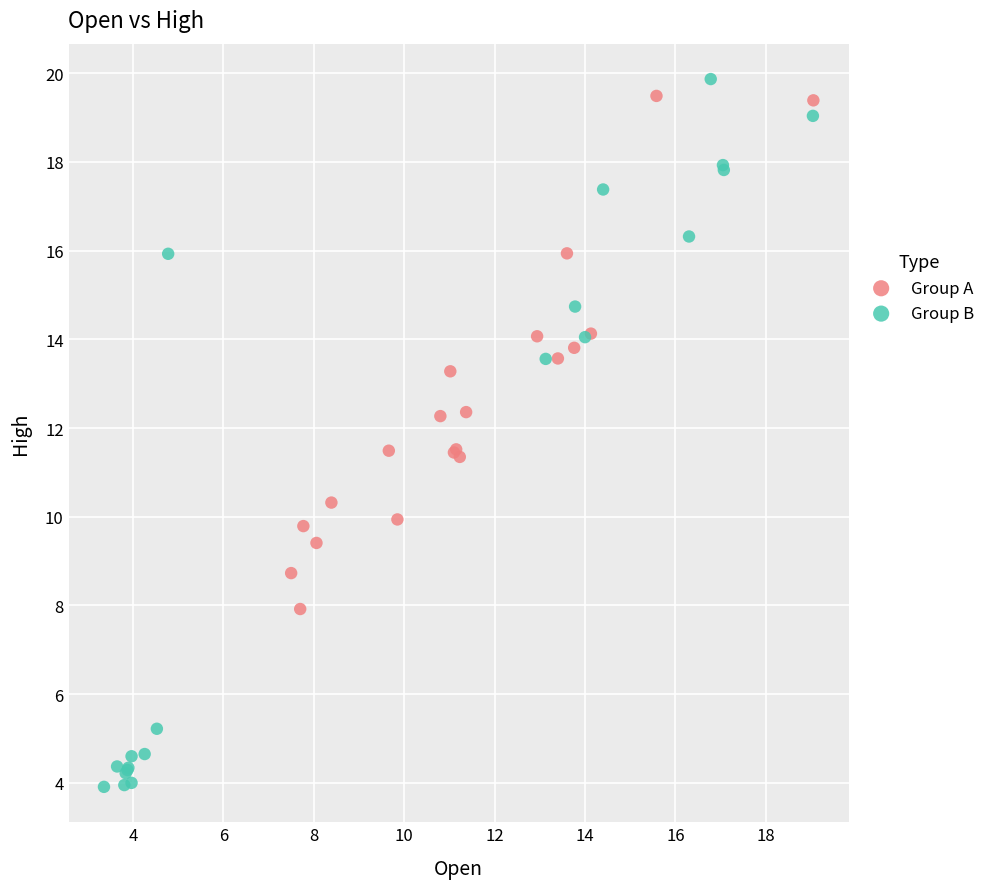

Which series contains the lowest Y value?

Group B